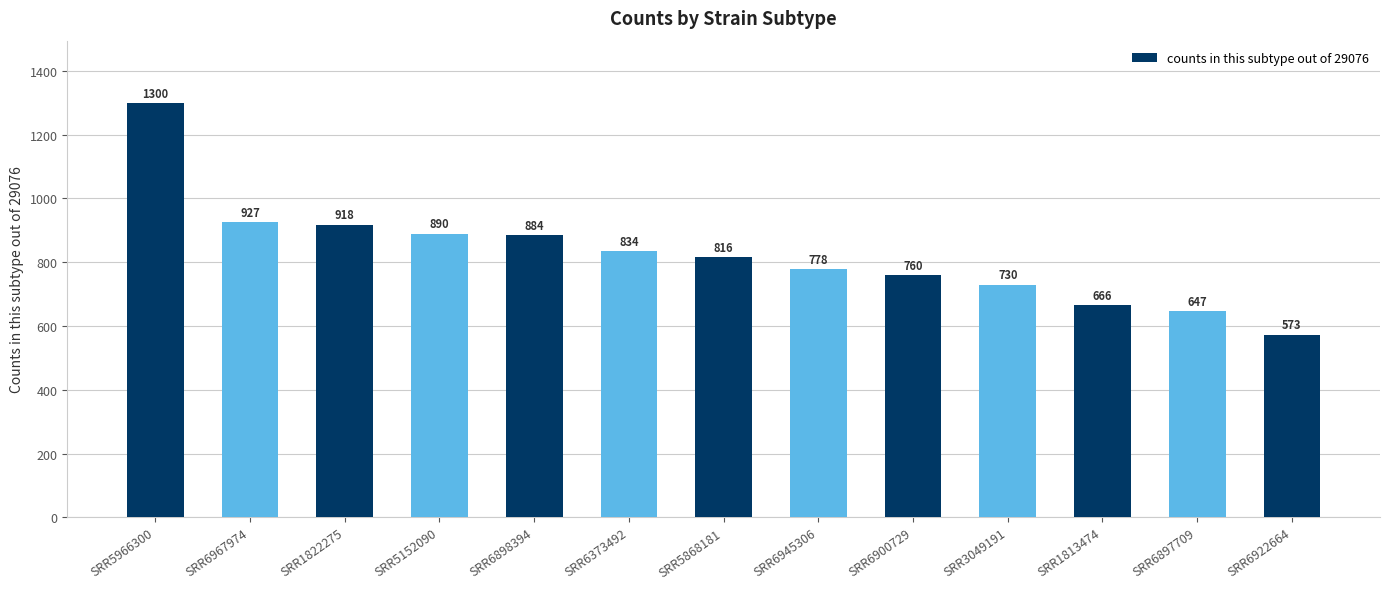

What is the maximum value shown in the chart?

1300